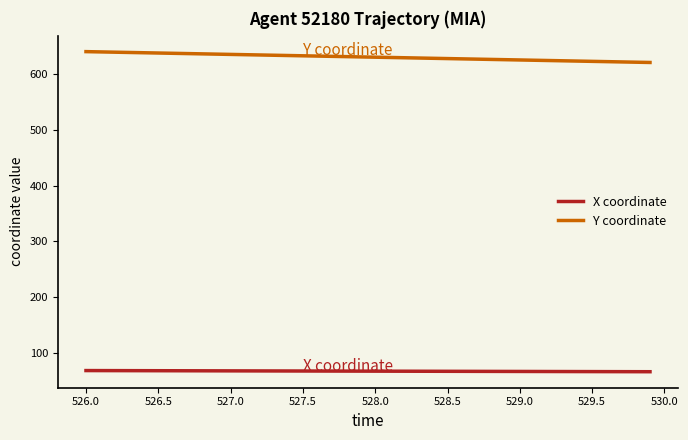

Does the chart have visible grid lines?

No